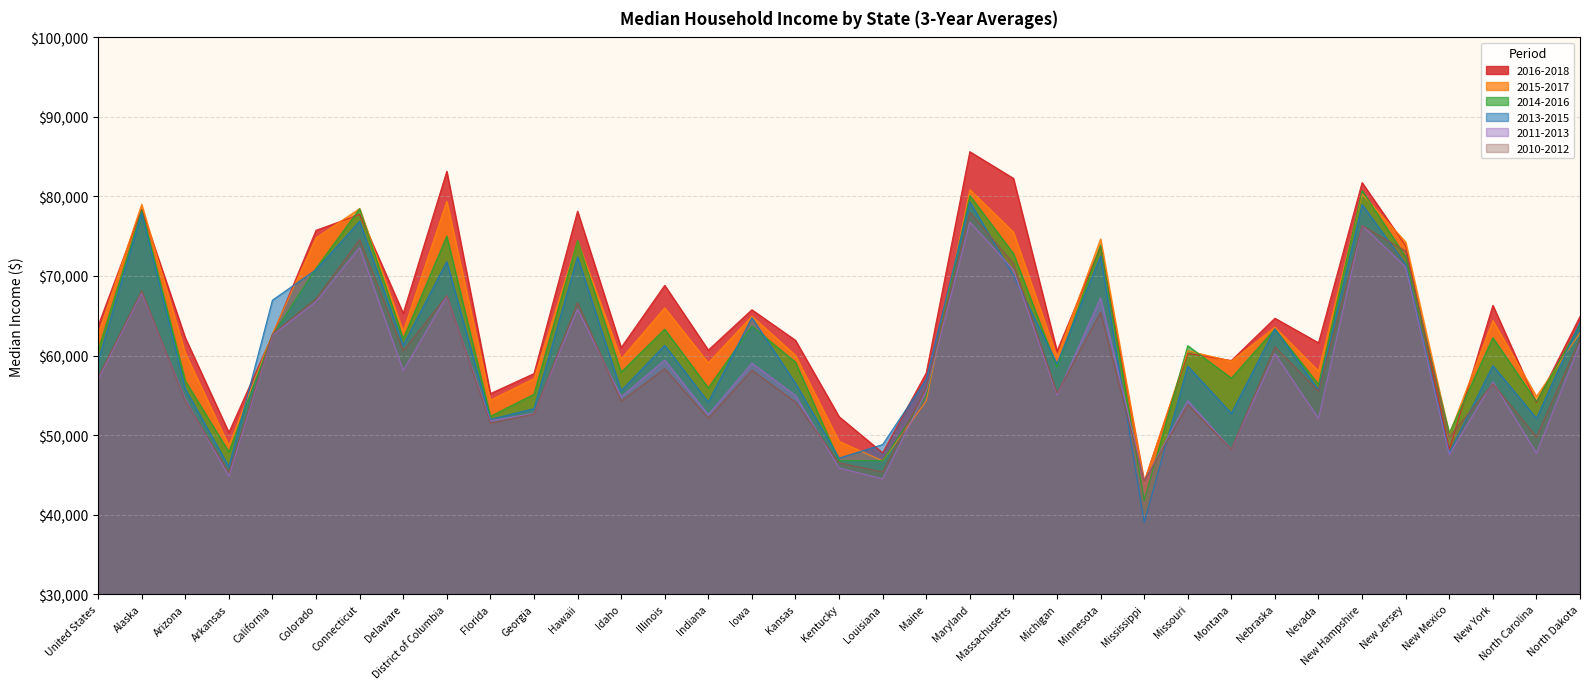

Reading right to left, list all the values displayed in this chart.

2016-2018: North Dakota=64916	North Carolina=54081	New York=66315	New Mexico=48165	New Jersey=73797	New Hampshire=81747	Nevada=61599	Nebraska=64692	Montana=59375	Missouri=60269	Mississippi=44169	Minnesota=73717	Michigan=60551	Massachusetts=82280	Maryland=85633	Maine=57811	Louisiana=47766	Kentucky=52316	Kansas=61914	Iowa=65758	Indiana=60688	Illinois=68829	Idaho=60996	Hawaii=78150	Georgia=57729	Florida=55214	District of Columbia=83165	Delaware=65307	Connecticut=77746	Colorado=75749	California=62547	Arkansas=50326	Arizona=62235	Alaska=78399	United States=63723
2015-2017: North Dakota=62844	North Carolina=54866	New York=64392	New Mexico=50072	New Jersey=74280	New Hampshire=80306	Nevada=58052	Nebraska=63564	Montana=59297	Missouri=60606	Mississippi=44098	Minnesota=74661	Michigan=59831	Massachusetts=75530	Maryland=80854	Maine=54278	Louisiana=46766	Kentucky=49209	Kansas=60028	Iowa=64944	Indiana=59085	Illinois=65991	Idaho=59587	Hawaii=74400	Georgia=57092	Florida=54398	District of Columbia=79399	Delaware=63053	Connecticut=78482	Colorado=74800	California=62730	Arkansas=48672	Arizona=60321	Alaska=79020	United States=62631
2014-2016: North Dakota=63907	North Carolina=54222	New York=62251	New Mexico=50257	New Jersey=72411	New Hampshire=80749	Nevada=56363	Nebraska=63329	Montana=57168	Missouri=61235	Mississippi=41796	Minnesota=73888	Michigan=58510	Massachusetts=72828	Maryland=80109	Maine=54949	Louisiana=46783	Kentucky=46775	Kansas=59167	Iowa=63705	Indiana=55935	Illinois=63318	Idaho=57911	Hawaii=74485	Georgia=55126	Florida=52362	District of Columbia=75014	Delaware=62115	Connecticut=78461	Colorado=70972	California=62547	Arkansas=47883	Arizona=56818	Alaska=78277	United States=60629
2013-2015: North Dakota=64210	North Carolina=52108	New York=58742	New Mexico=47769	New Jersey=71458	New Hampshire=78987	Nevada=55676	Nebraska=63359	Montana=52730	Missouri=58665	Mississippi=39050	Minnesota=72522	Michigan=58963	Massachusetts=70076	Maryland=79328	Maine=57027	Louisiana=48810	Kentucky=47108	Kansas=56514	Iowa=64763	Indiana=54137	Illinois=61282	Idaho=55583	Hawaii=72406	Georgia=53336	Florida=51971	District of Columbia=71813	Delaware=61322	Connecticut=76889	Colorado=70797	California=66961	Arkansas=46009	Arizona=55819	Alaska=77941	United States=59297
2011-2013: North Dakota=61518	North Carolina=47717	New York=56687	New Mexico=47525	New Jersey=71110	New Hampshire=76369	Nevada=52089	Nebraska=60232	Montana=48231	Missouri=54322	Mississippi=44196	Minnesota=67252	Michigan=55040	Massachusetts=70783	Maryland=76780	Maine=55515	Louisiana=44491	Kentucky=45860	Kansas=54982	Iowa=59043	Indiana=52565	Illinois=59425	Idaho=54810	Hawaii=65845	Georgia=52734	Florida=51806	District of Columbia=67475	Delaware=58101	Connecticut=73567	Colorado=66774	California=62547	Arkansas=44819	Arizona=54498	Alaska=67878	United States=57010
2010-2012: North Dakota=62117	North Carolina=49786	New York=56457	New Mexico=49768	New Jersey=73136	New Hampshire=76335	Nevada=55519	Nebraska=61094	Montana=48230	Missouri=53833	Mississippi=44175	Minnesota=65429	Michigan=55285	Massachusetts=71580	Maryland=78014	Maine=55923	Louisiana=45367	Kentucky=46513	Kansas=54156	Iowa=58142	Indiana=52114	Illinois=58337	Idaho=54271	Hawaii=66665	Georgia=52632	Florida=51520	District of Columbia=67541	Delaware=60594	Connecticut=74582	Colorado=67147	California=62730	Arkansas=45307	Arizona=54325	Alaska=68134	United States=57279